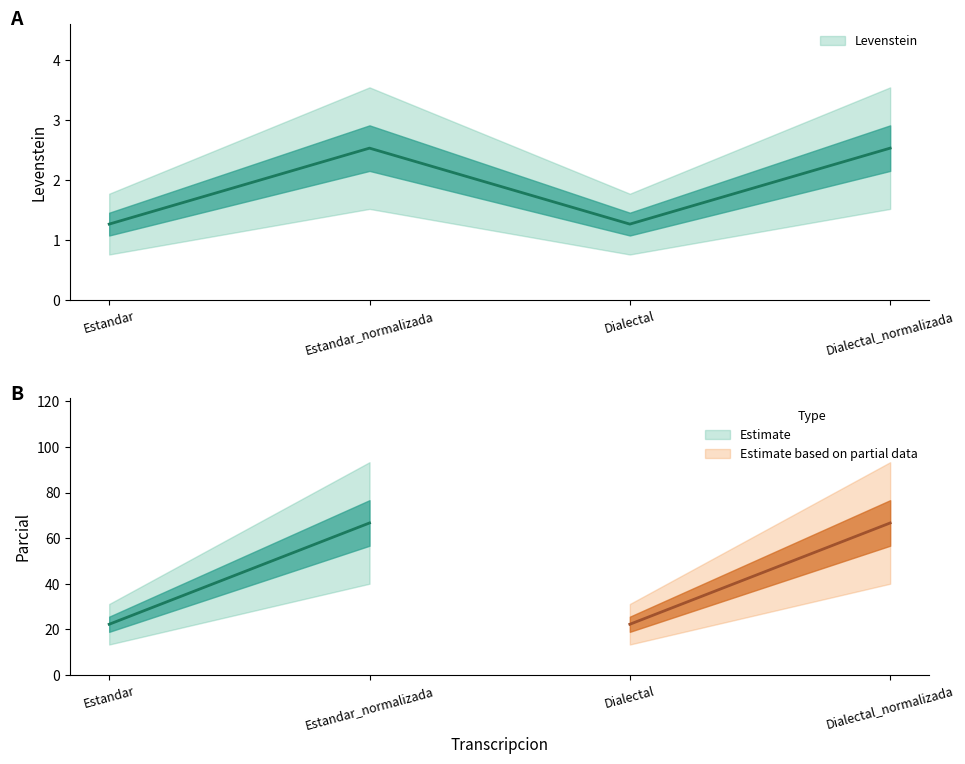

Reading right to left, what are all the values shown in this chart?

Dialectal_normalizada=2.5	Dialectal=1.3	Estandar_normalizada=2.5	Estandar=1.3